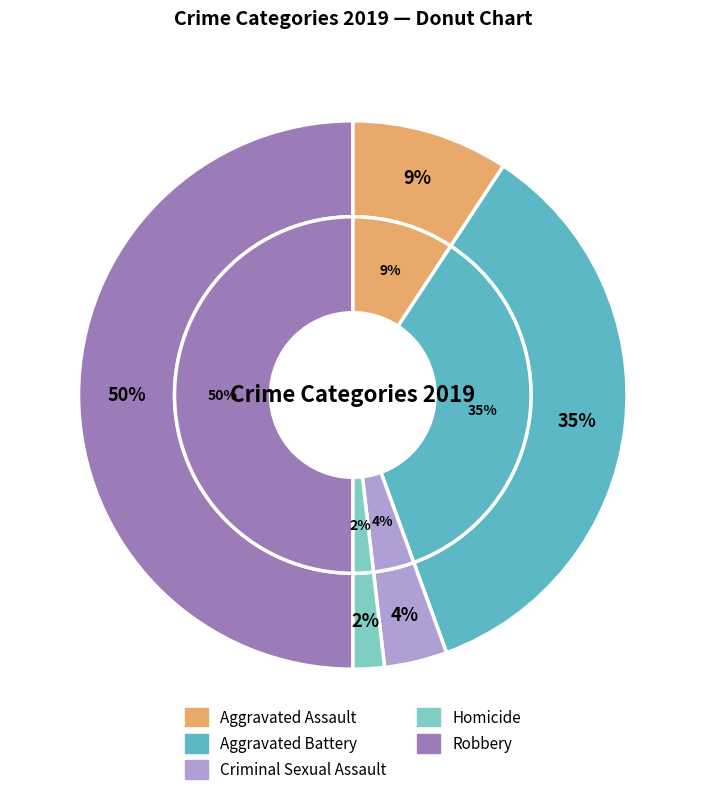

What is the total percentage of Criminal Sexual Assault and Homicide?

5.6%